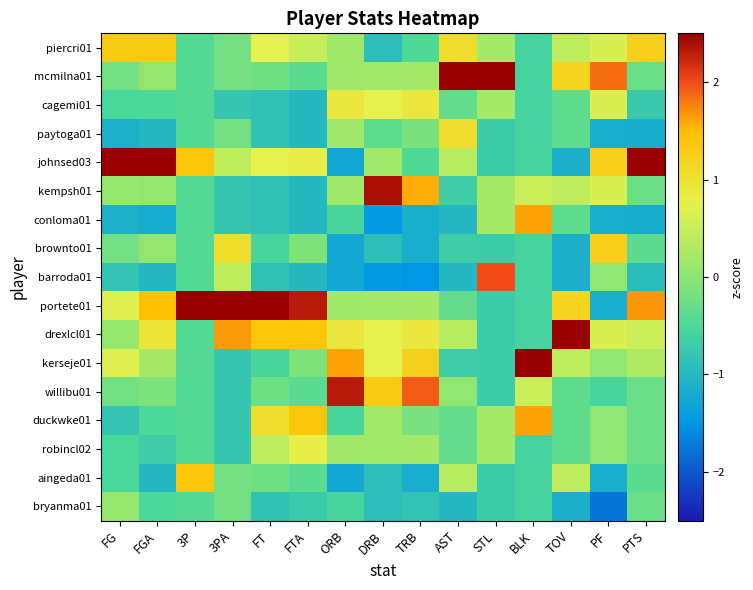

Which series changed the most between 3PA and PTS?

johnsed03